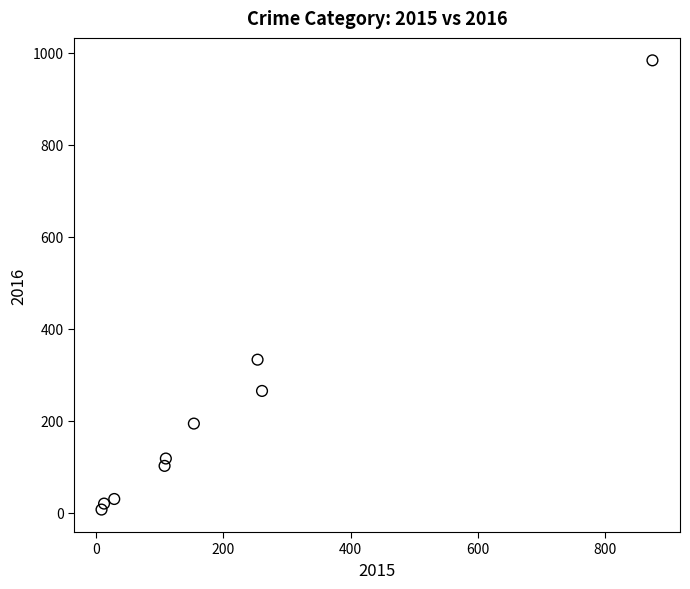

What is the average X value?

201